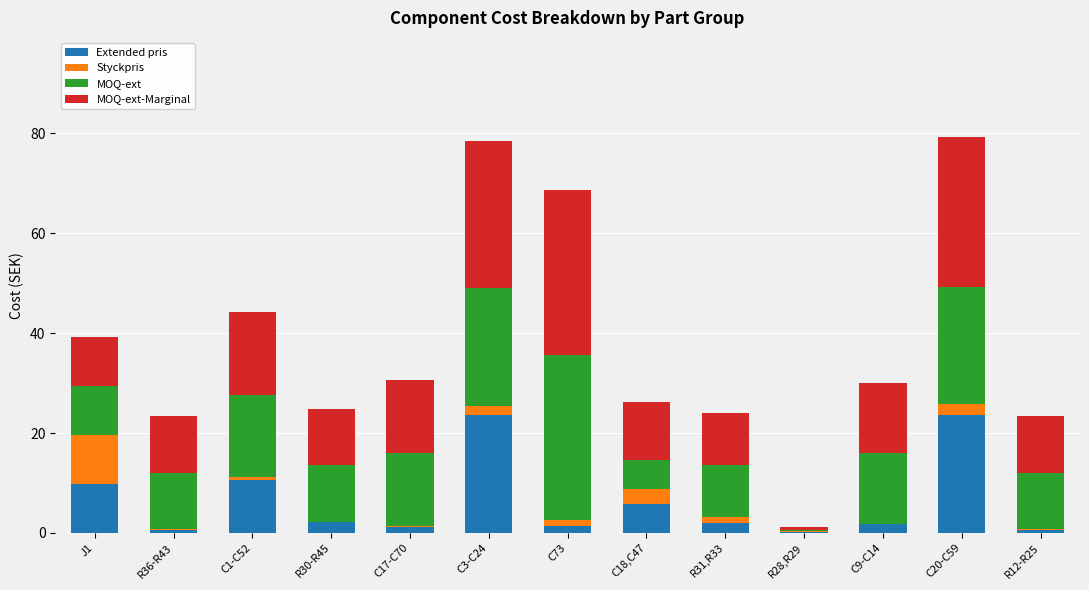

Count the number of data series in this chart.

4